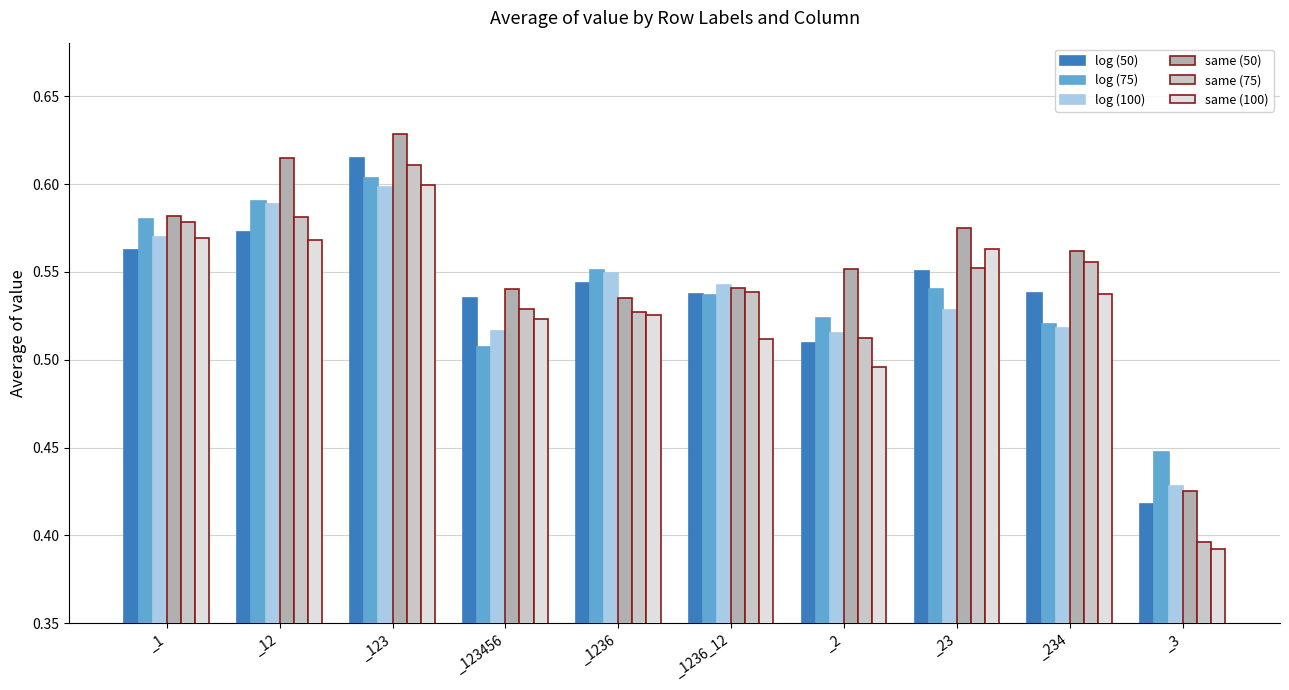

Does the chart contain any negative values?

No